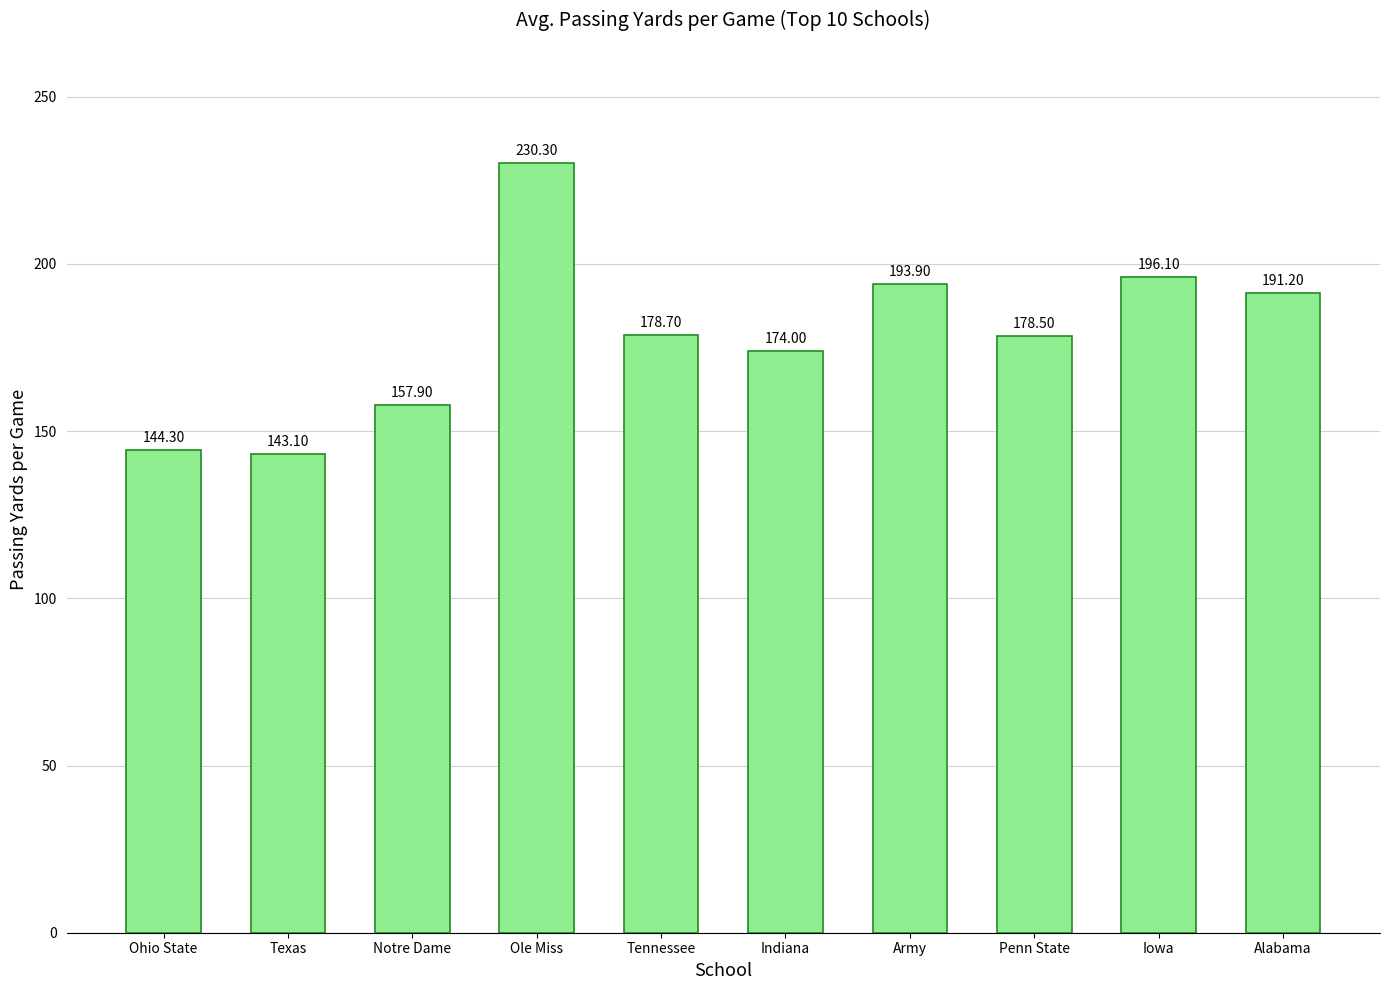

Which has a higher value, Alabama or Army?

Army